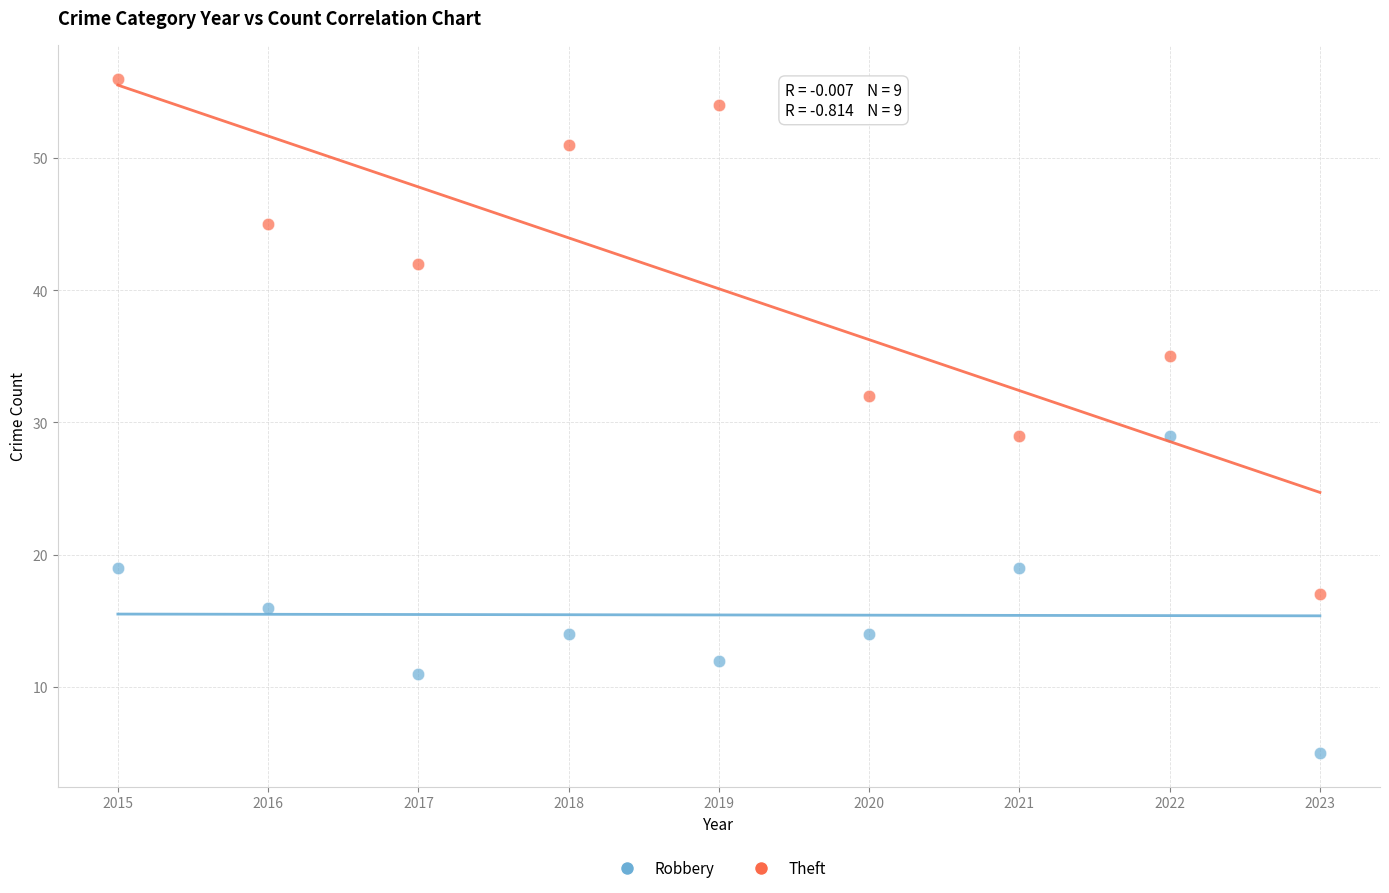

Which series reaches the maximum Y coordinate?

Theft